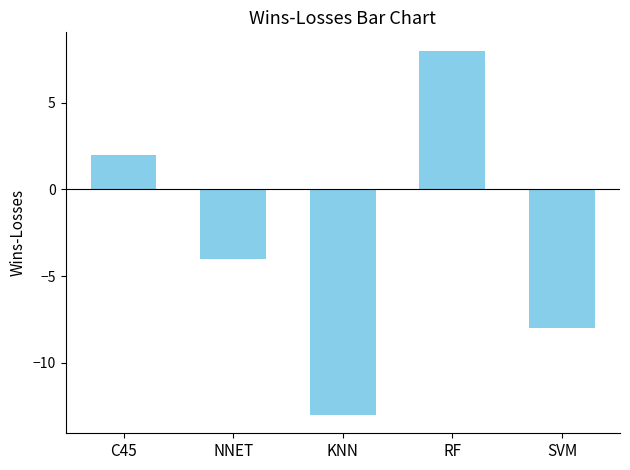

What is the average value?

-3